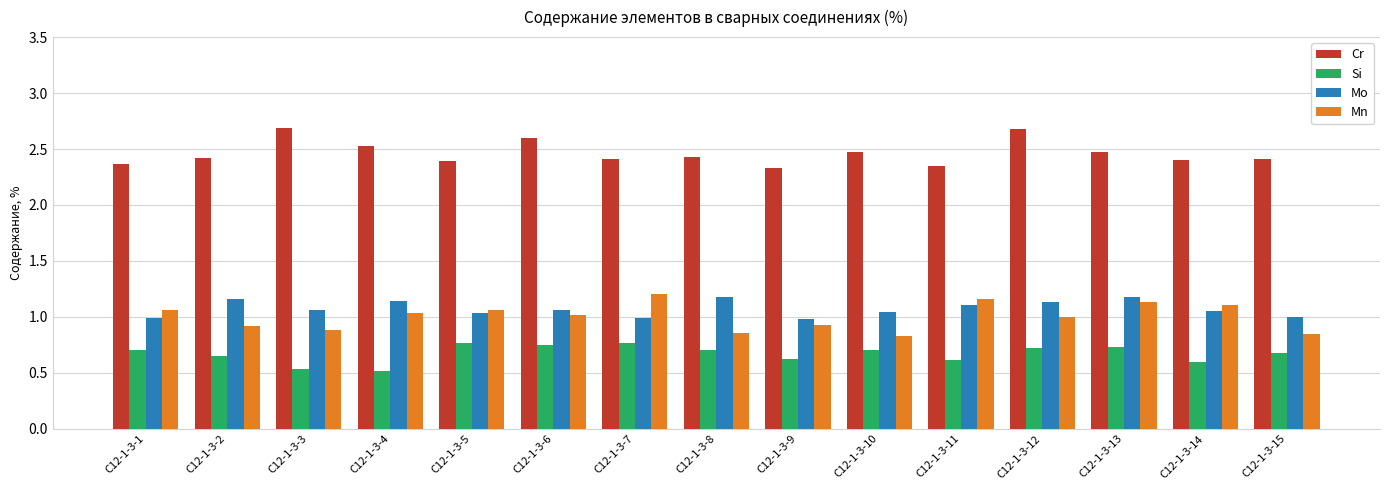

What is the smallest value displayed?

0.5